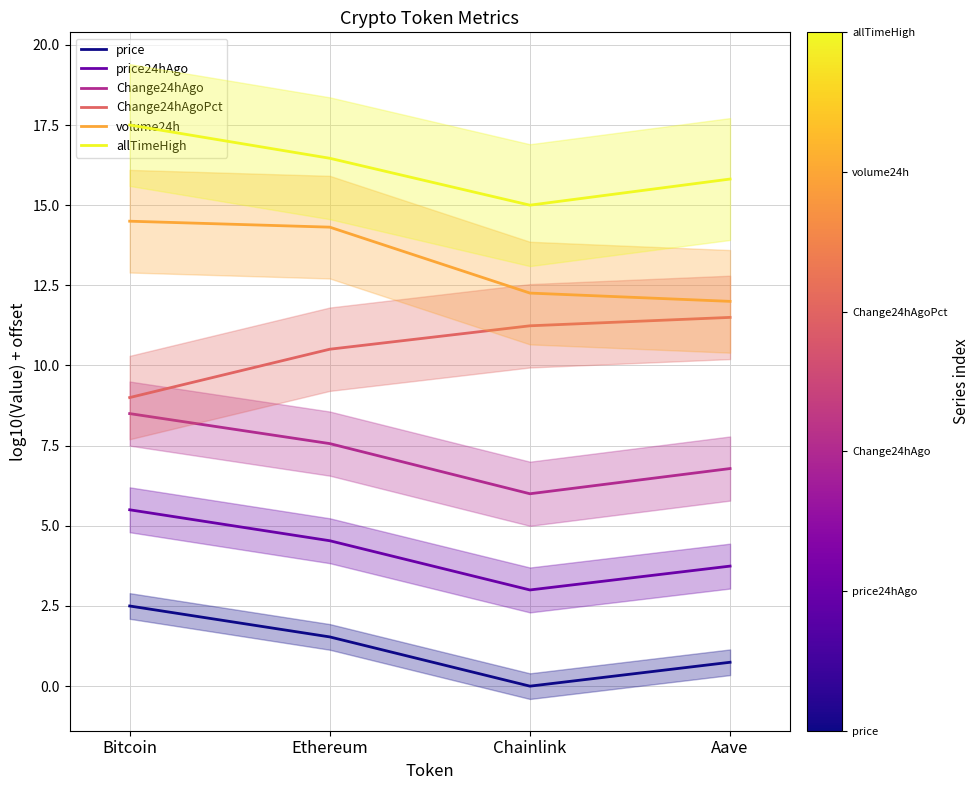

True or false: Change24hAgo has a value of 4.2 at Bitcoin.

False